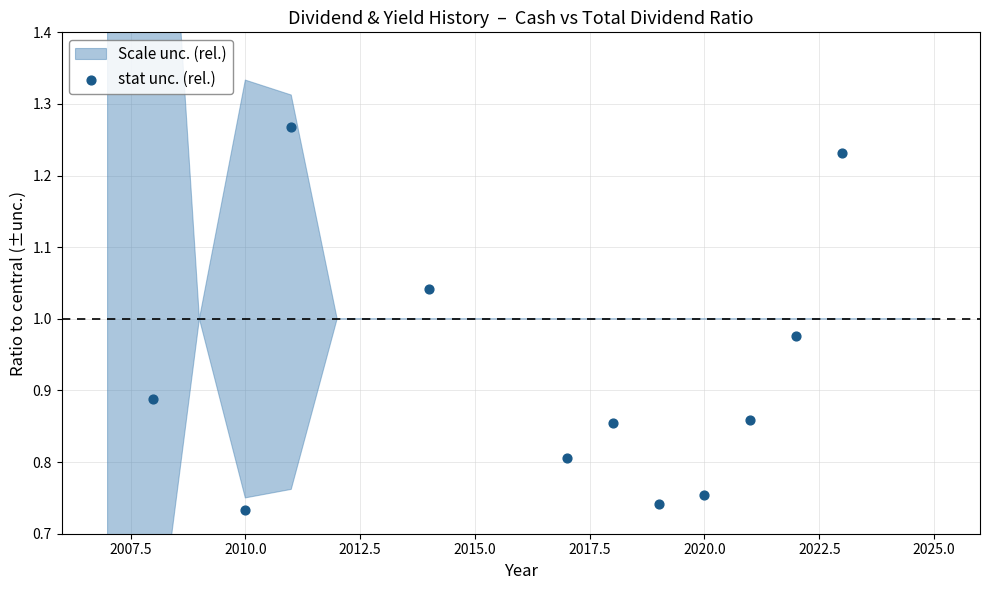

Between 2025.0 and 2010.0, which is larger?

2010.0